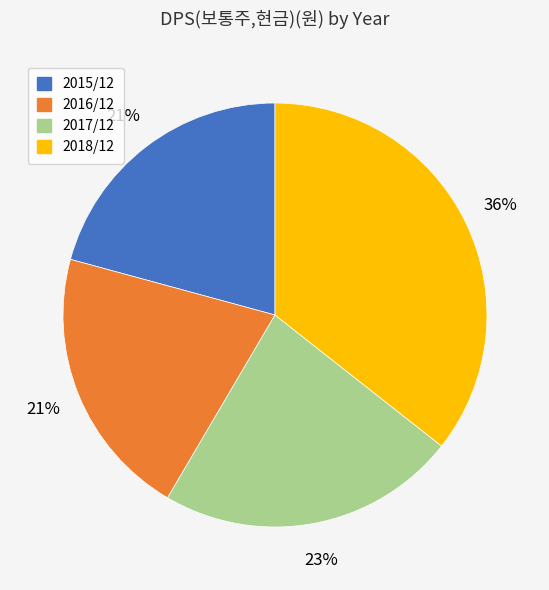

Is there any slice that represents more than half of the pie?

No